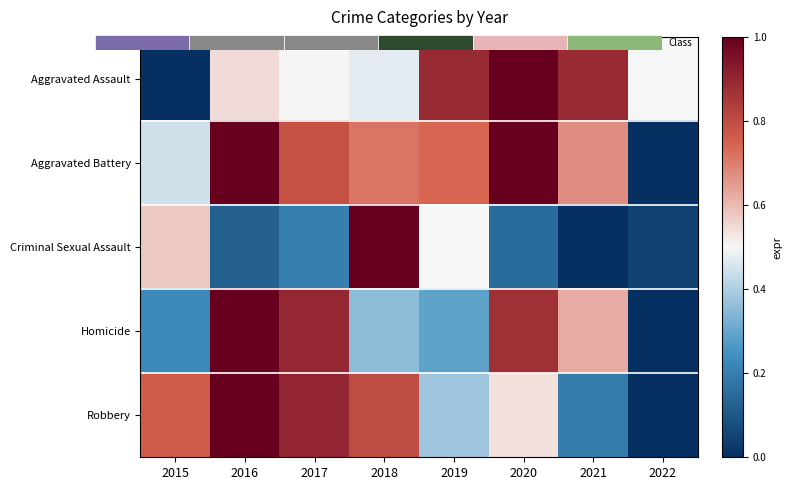

What is the difference between the maximum and second lowest values in the Homicide series?

0.8